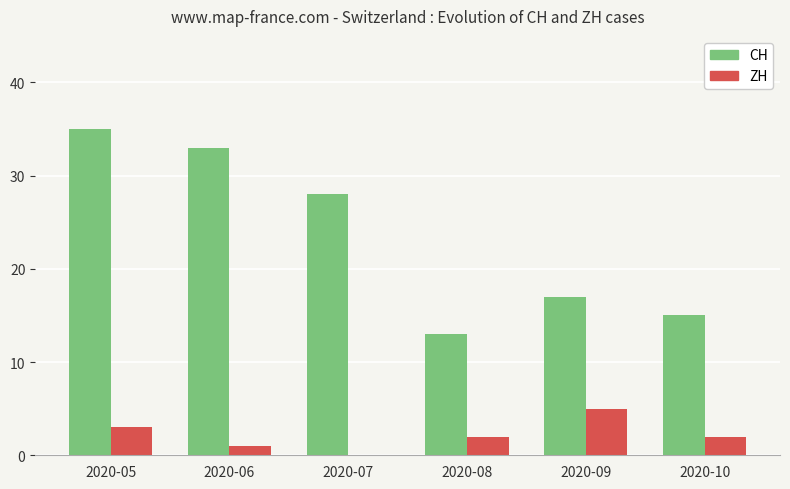

The value of ZH at 2020-10 is 2. True or false?

True